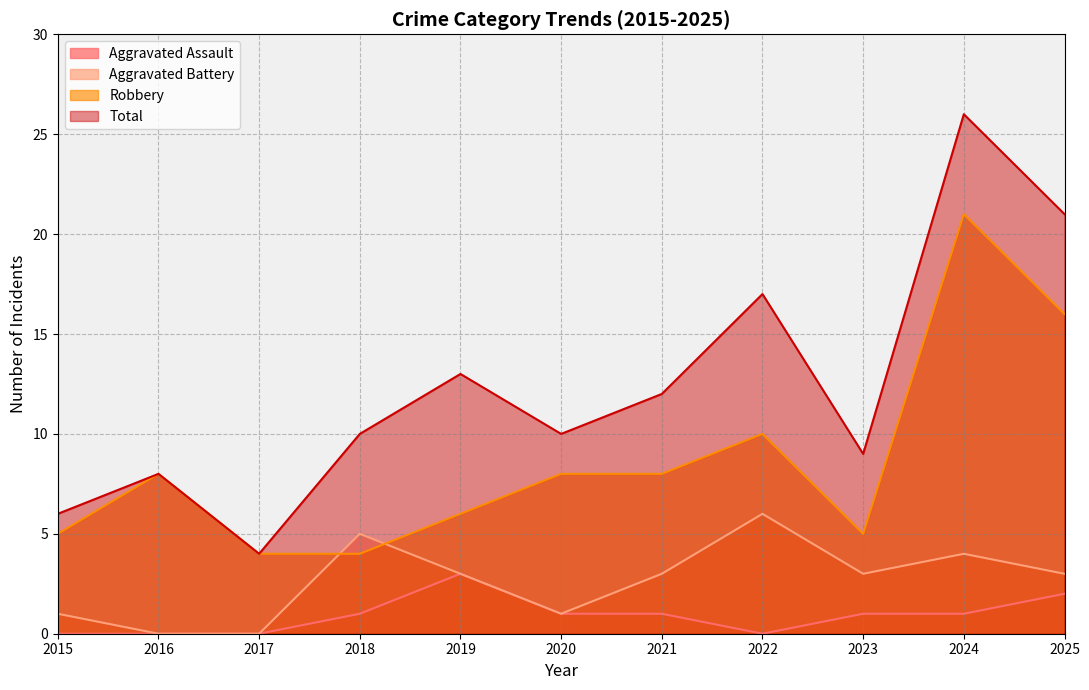

True or false: Aggravated Battery and Total intersect in this chart.

False